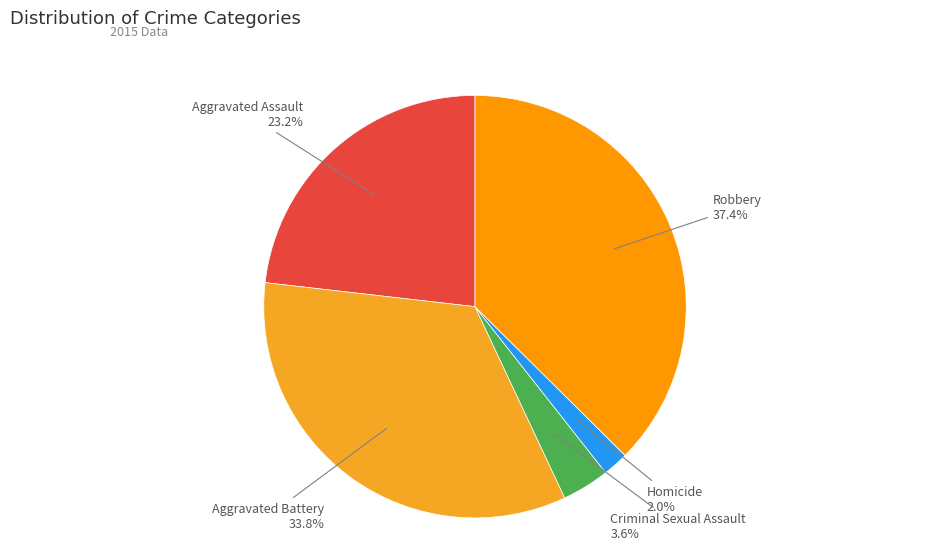

To the nearest percent, what is the difference between the Criminal Sexual Assault and Aggravated Assault slice percentages?

20%